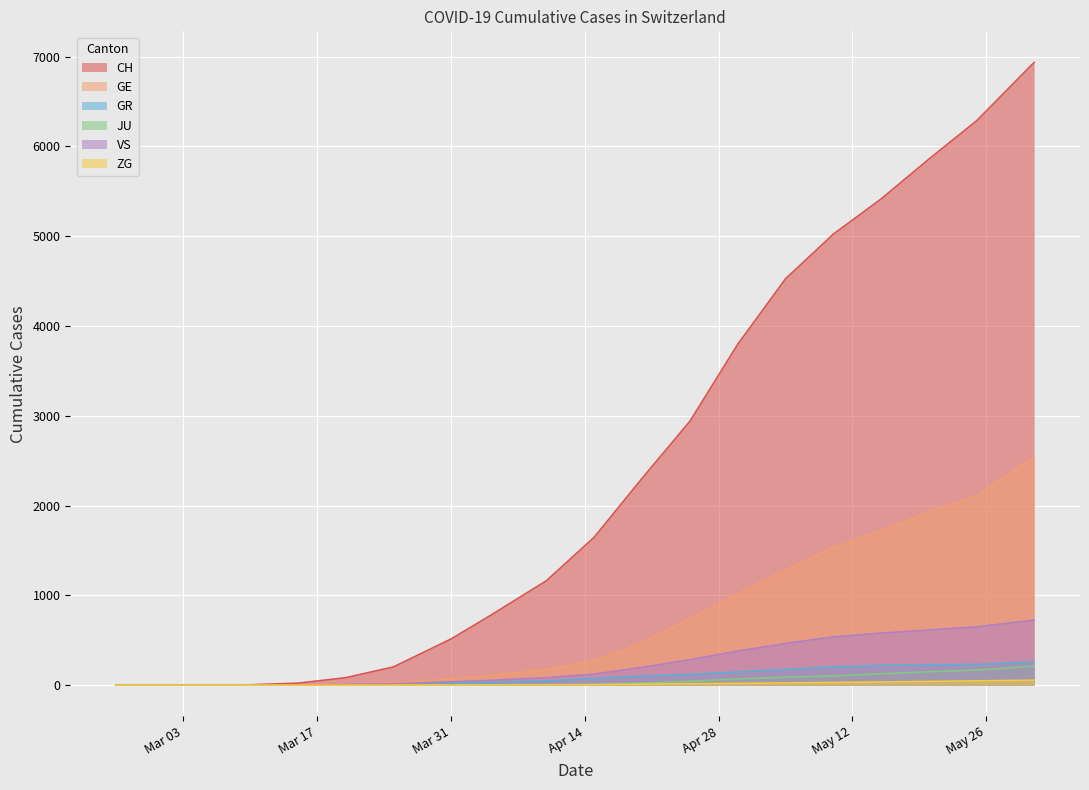

Reading right to left, transcribe all the data shown in this chart.

CH: 6934	6286	5858	5414	5022	4524	3795	2938	2303	1648	1163	767	513	203	83	22	4	0	0	0
GE: 2547	2108	1930	1721	1531	1286	1020	737	473	273	172	106	68	23	9	4	1	0	0	0
GR: 256	232	227	219	202	174	147	119	100	73	48	30	23	8	3	0	0	0	0	0
JU: 211	168	149	127	103	88	69	43	22	9	0	0	0	0	0	0	0	0	0	0
VS: 724	649	614	579	537	464	379	283	198	123	83	53	37	15	7	2	0	0	0	0
ZG: 55	48	42	35	30	25	20	16	10	5	4	2	1	0	0	0	0	0	0	0